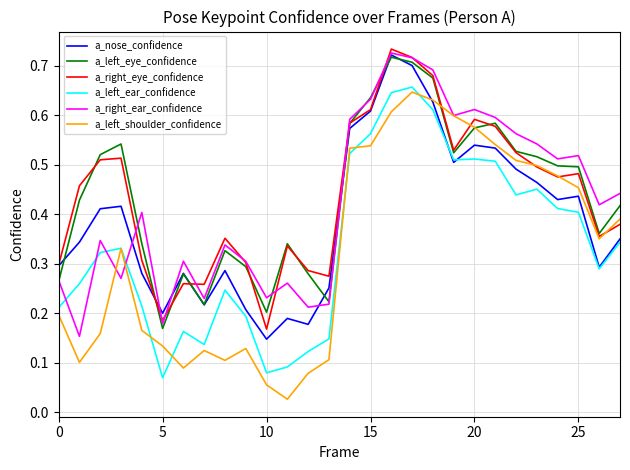

True or false: a_nose_confidence has more than 1 points higher than both neighbors.

True